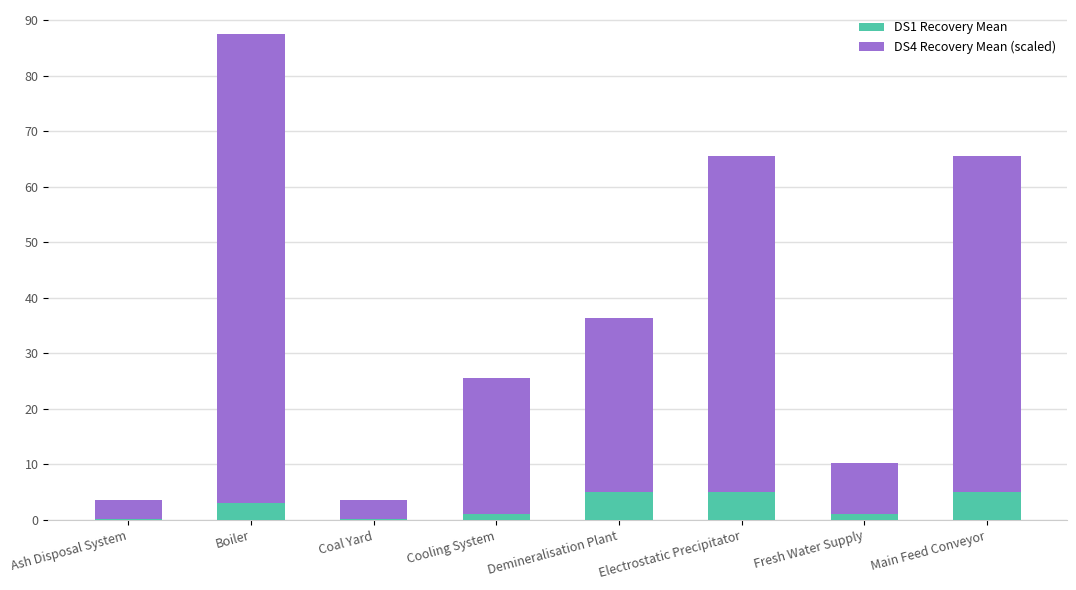

What is the total value across all series at Electrostatic Precipitator?

65.6